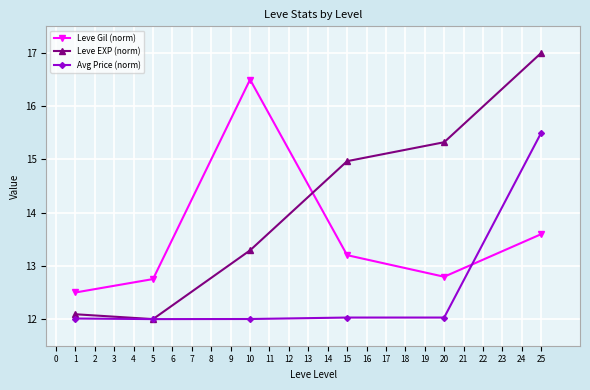

List the series in order of their overall mean, lowest first.

Avg Price (norm), Leve Gil (norm), Leve EXP (norm)